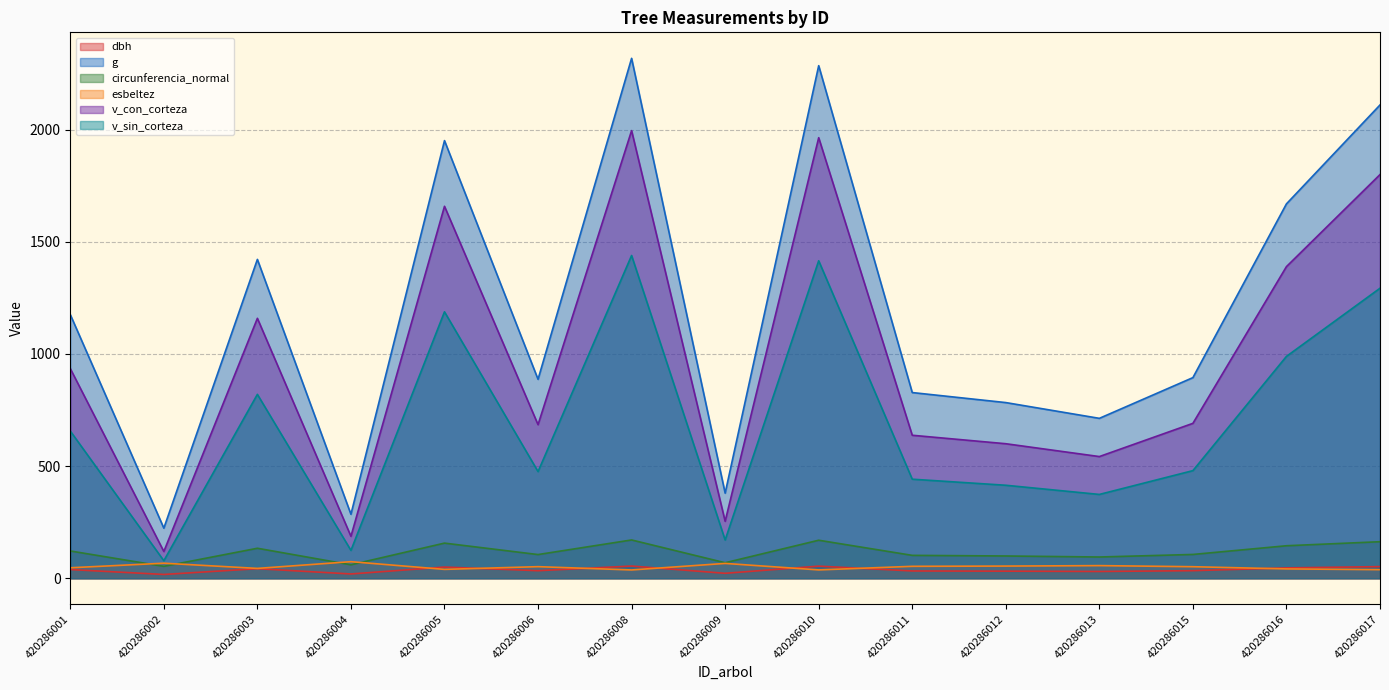

Reading right to left, extract all data points from this chart.

dbh: 51.8	46.1	33.8	30.1	31.6	32.5	53.9	22.0	54.3	33.6	49.8	19.1	42.5	16.9	38.7
g: 2110.1	1669.1	894.4	712.9	783.1	827.8	2285.2	379.3	2317.9	886.9	1951.2	285.2	1421.5	223.3	1175.5
circunferencia_normal: 162.8	144.8	106.0	94.7	99.2	102.0	169.5	69.0	170.7	105.6	156.6	59.9	133.7	53.0	121.5
esbeltez: 38.2	41.6	51.4	56.3	54.2	53.1	37.1	66.1	37.0	51.6	39.5	73.8	43.8	67.0	46.7
v_con_corteza: 1799.7	1389.4	690.6	542.5	599.7	637.5	1964.1	254.0	1995.6	684.6	1658.3	187.0	1158.8	119.2	934.7
v_sin_corteza: 1292.9	989.1	479.7	373.6	414.5	441.6	1415.4	170.4	1438.9	475.5	1187.9	124.1	819.8	78.0	656.3